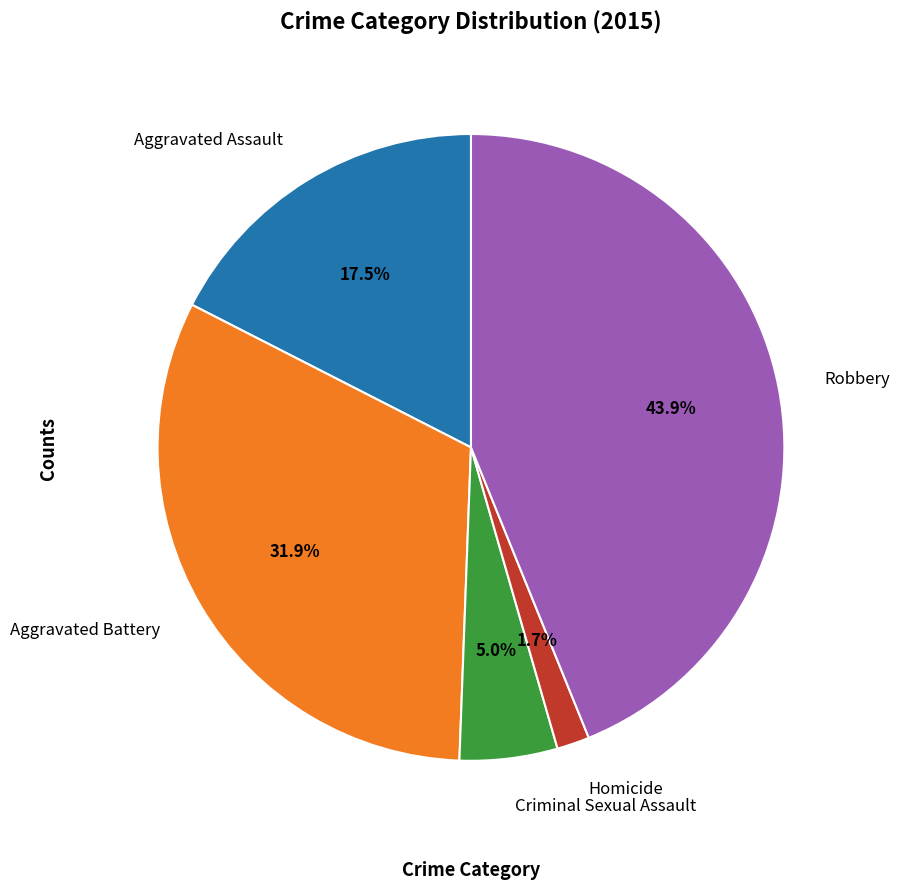

To the nearest percent, what is the difference between the Aggravated Assault and Aggravated Battery slice percentages?

14%